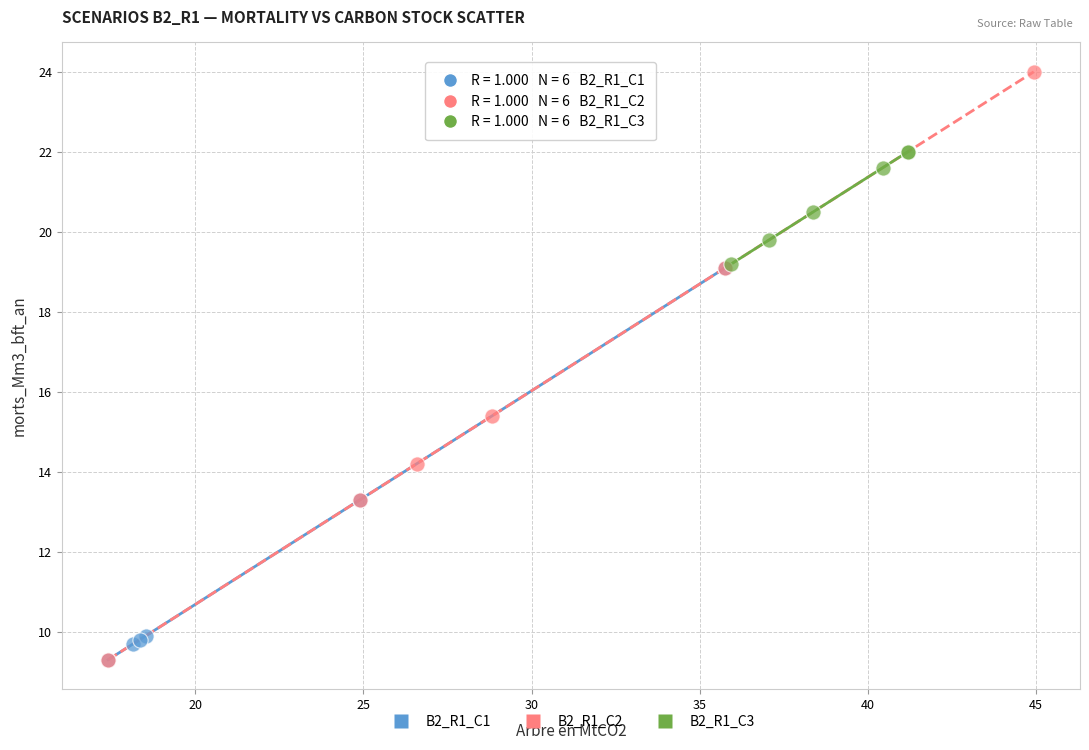

Which series reaches the maximum Y coordinate?

B2_R1_C2